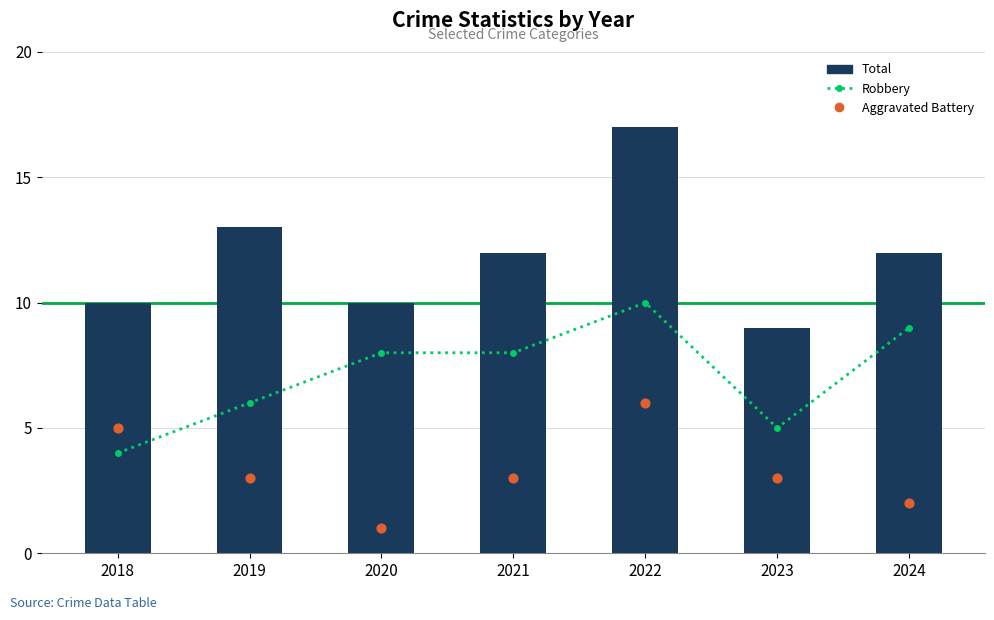

What are all the series names shown in the legend?

Robbery, Total, Aggravated Battery